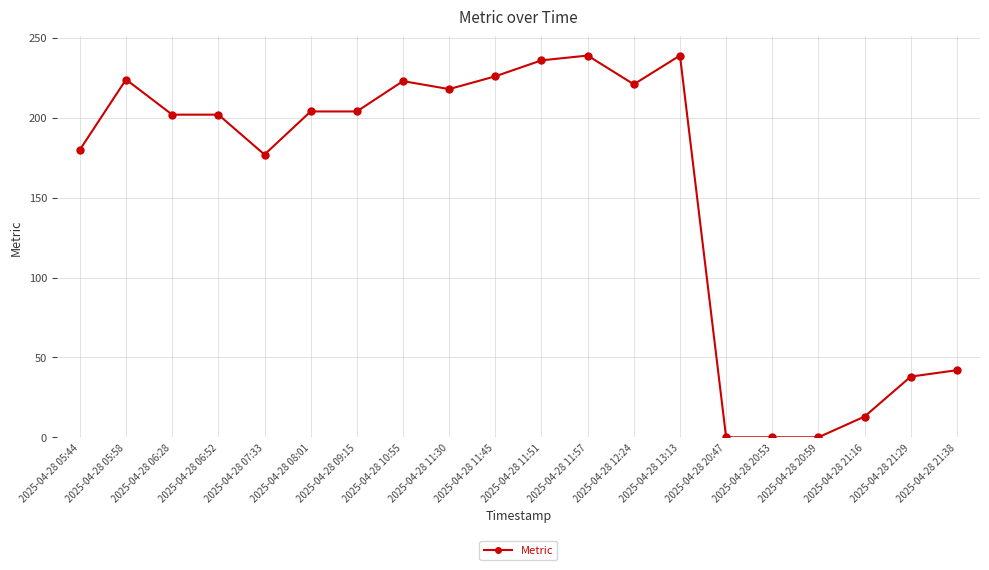

True or false: the data has more than 0 interior local peaks.

True